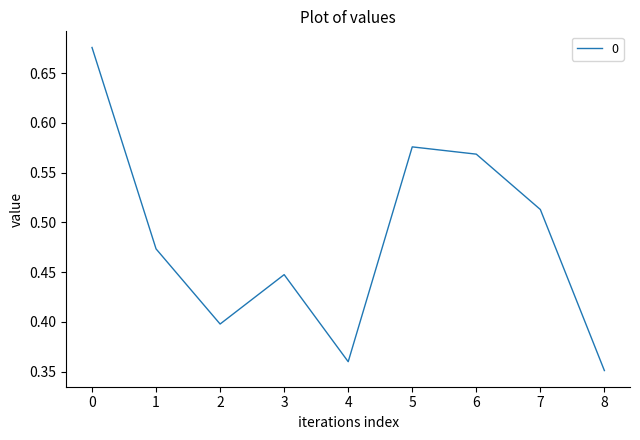

List the labels in order of value, smallest first.

8, 4, 2, 3, 1, 7, 6, 5, 0